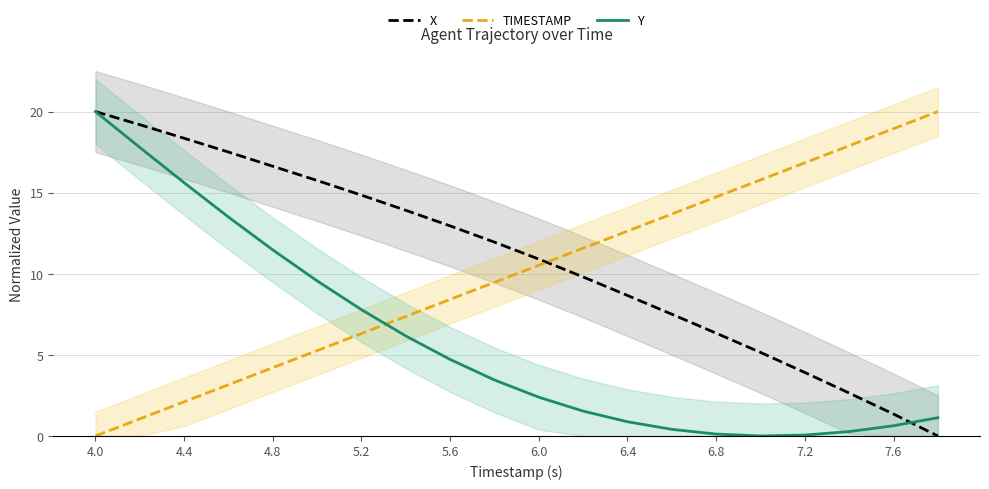

Is this an area chart (filled region under the line)?

No